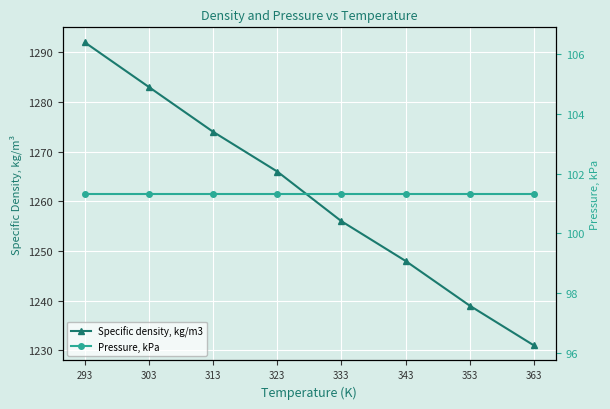

What is the spread (max minus min) of values at 313?

1172.7